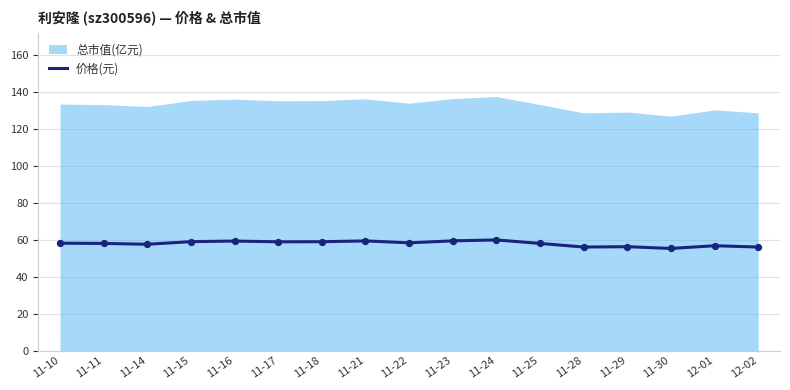

What is the change in value from 11-18 to 12-02?

-2.9